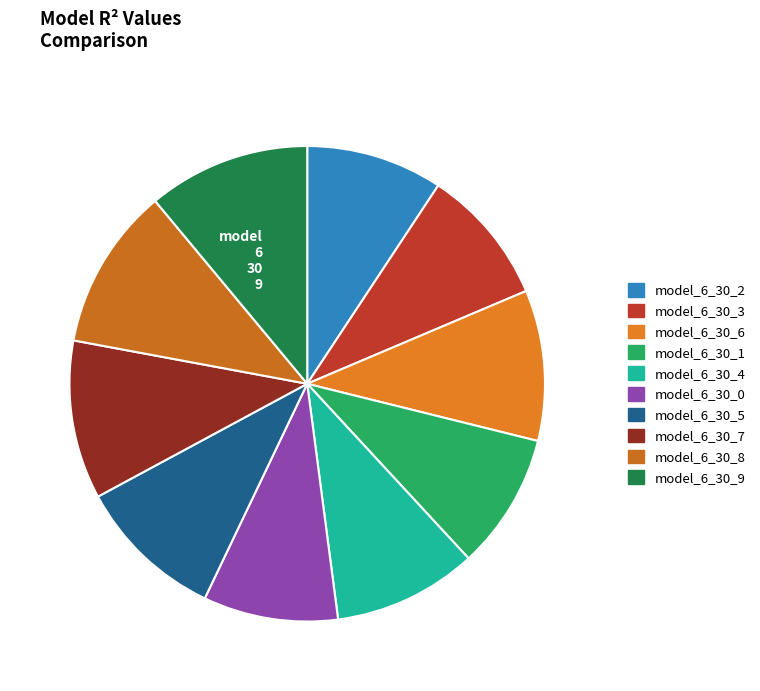

Which slice is the largest?

model_6_30_9